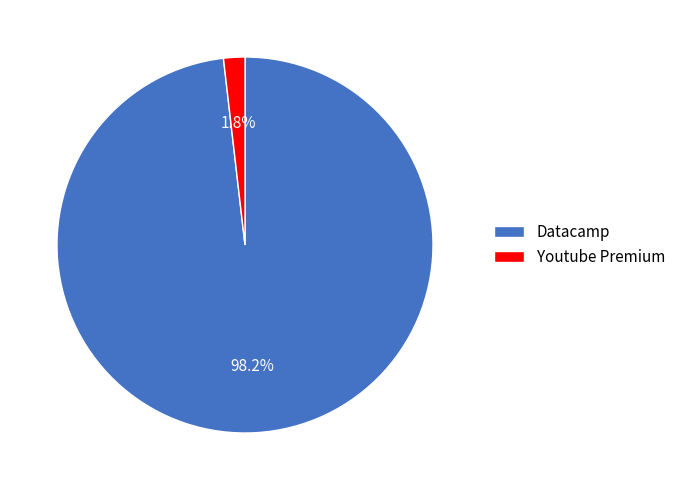

Rank the categories by value from lowest to highest.

Youtube Premium, Datacamp